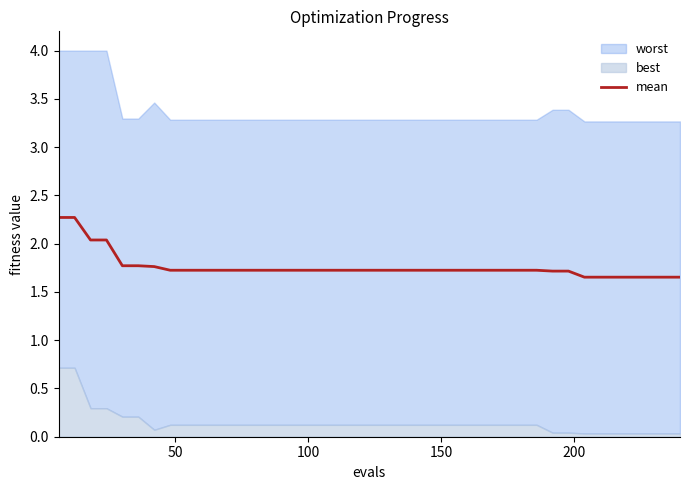

What is the highest value of the mean series?

2.3